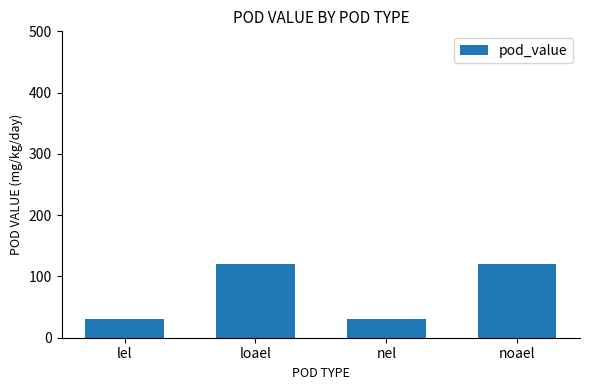

What is the change in value from lel to loael?

+90